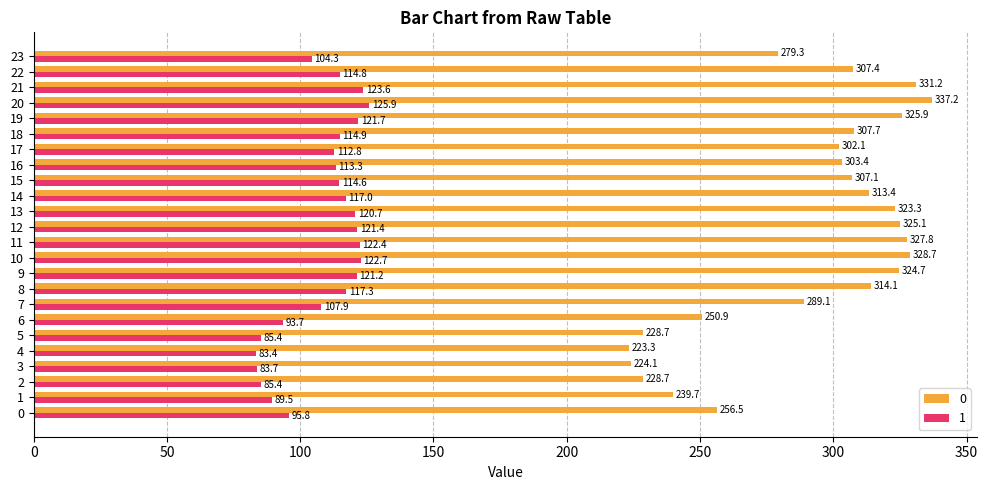

Is it true that 1 equals 112.8 at 17?

True